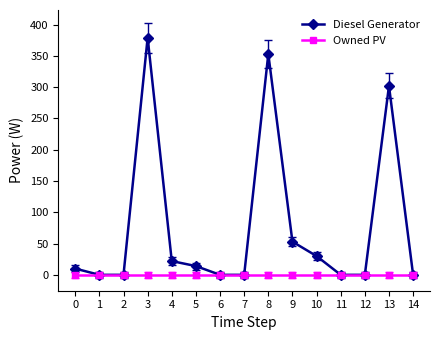

Is it true that Diesel Generator equals 10 at 0?

True